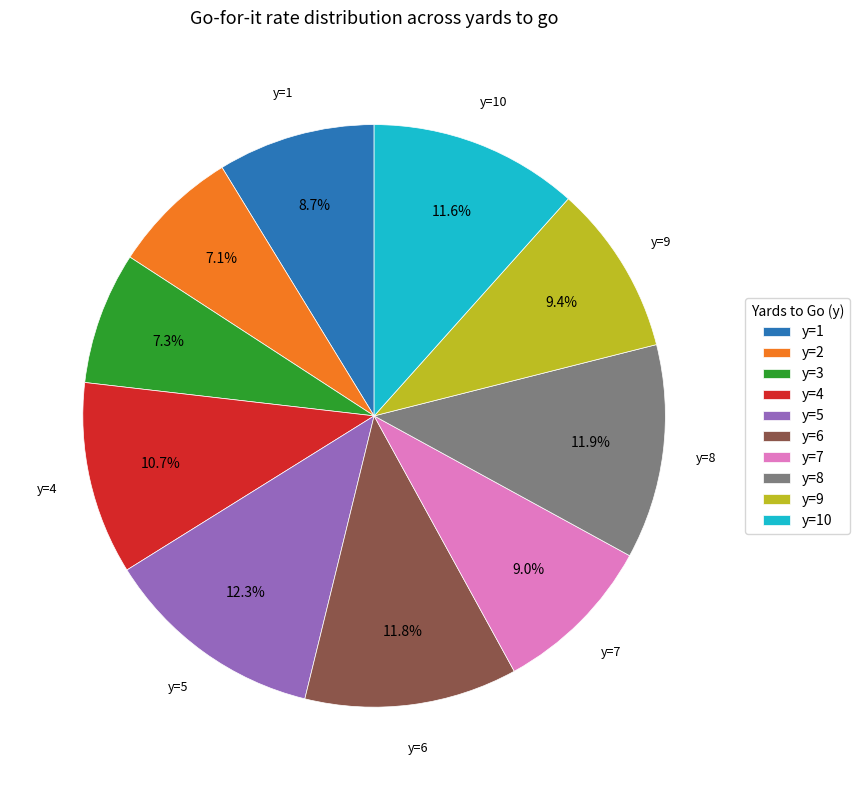

To the nearest percent, what portion does y=4 represent?

11%